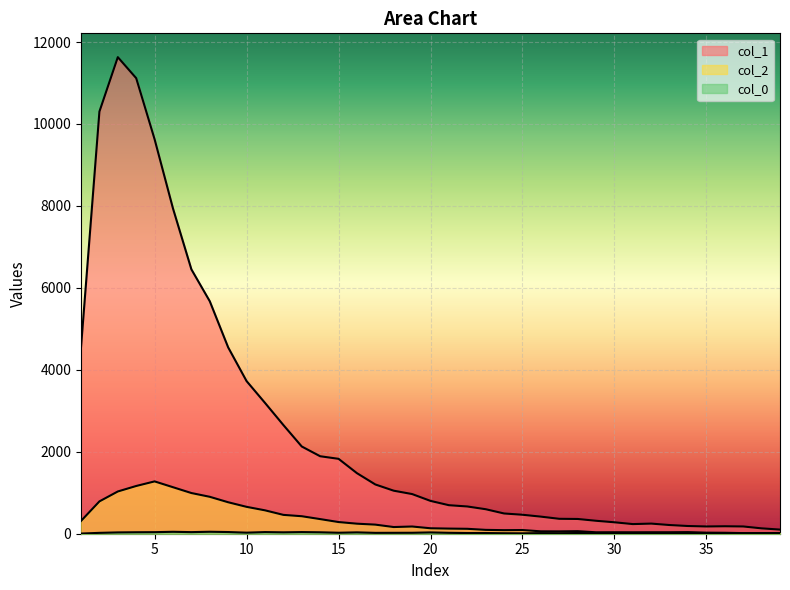

True or false: col_2 and col_0 intersect in this chart.

False